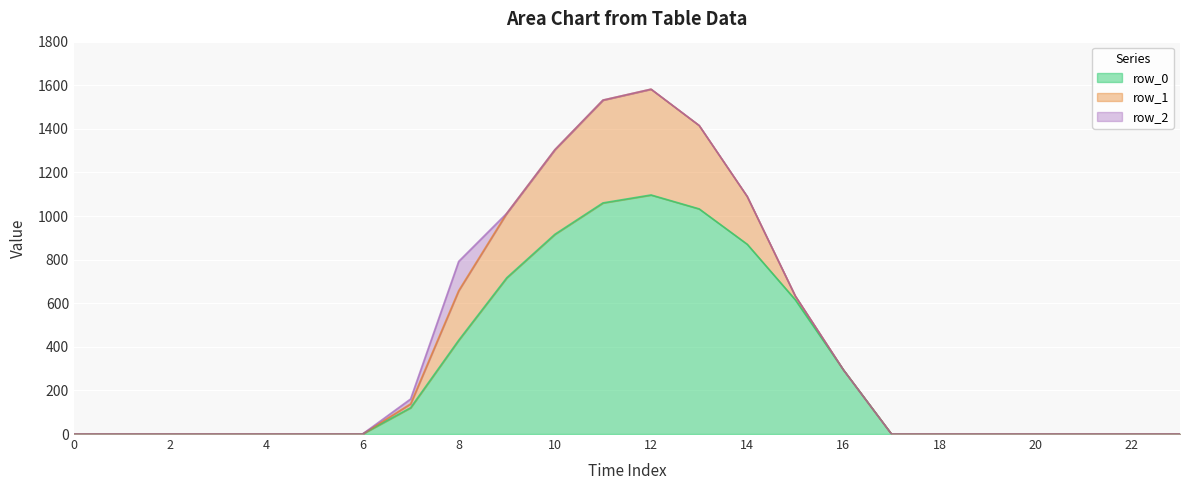

What is the greatest value displayed?

1096.7